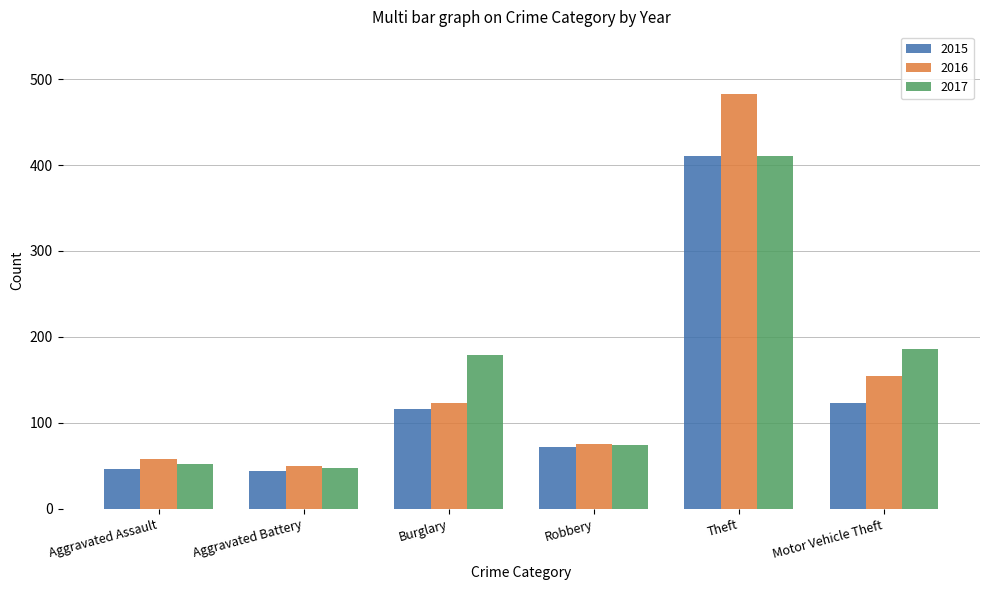

The value of 2016 at Aggravated Assault is 30. True or false?

False